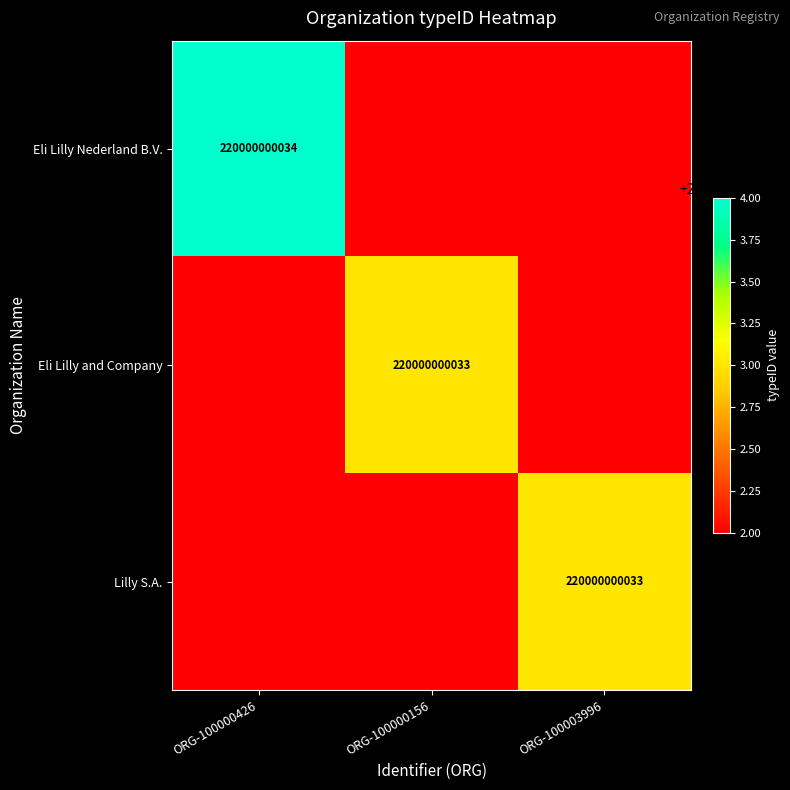

The value of Eli Lilly and Company at ORG-100000156 is 220000000033. True or false?

True